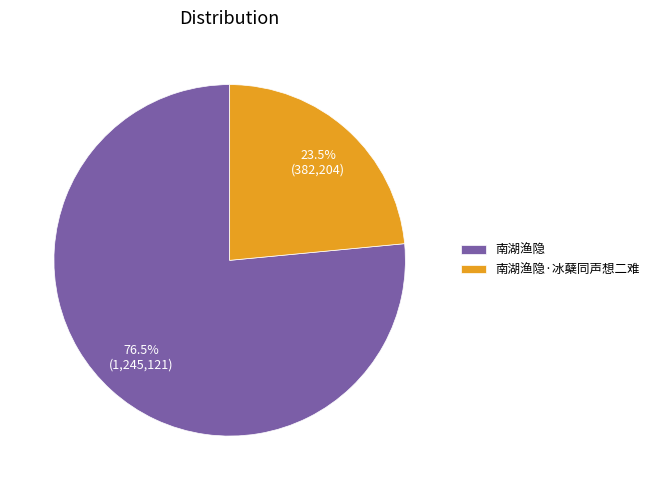

To the nearest percent, what is the difference between the 南湖渔隐 and 南湖渔隐·冰蘖同声想二难 slice percentages?

53%